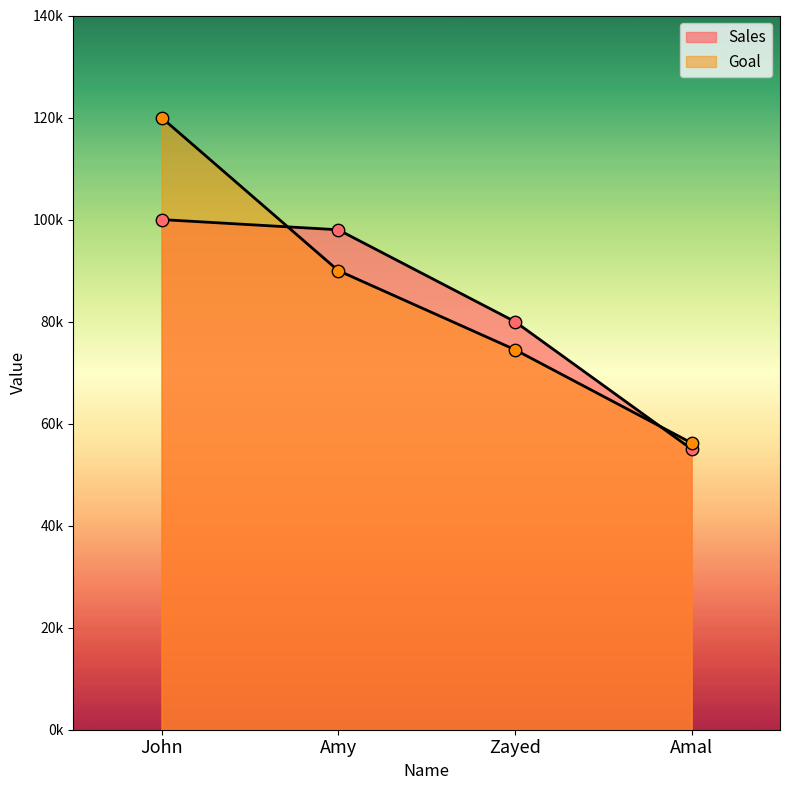

Is the value of Sales at John greater than the value of Goal at Amal?

Yes